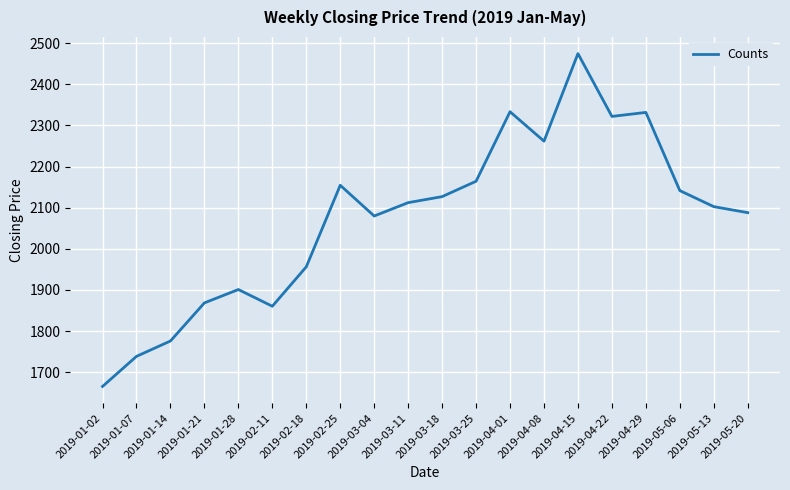

At which label does the data first exceed 2112?

2019-02-25